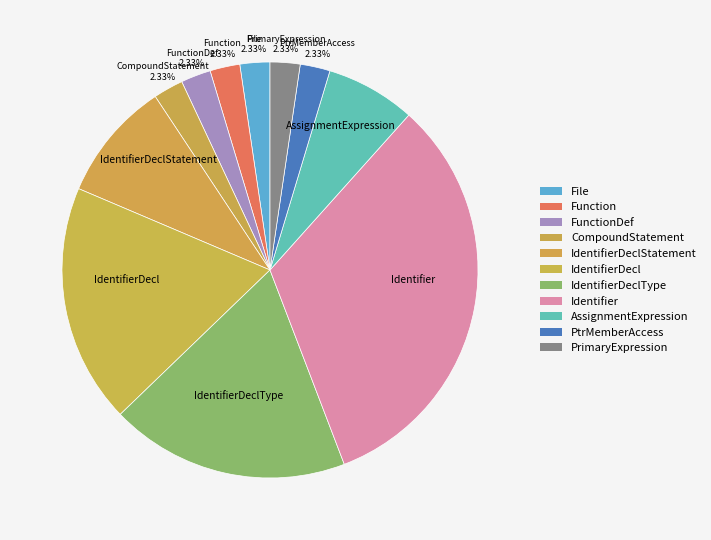

Does any single category account for the majority?

No